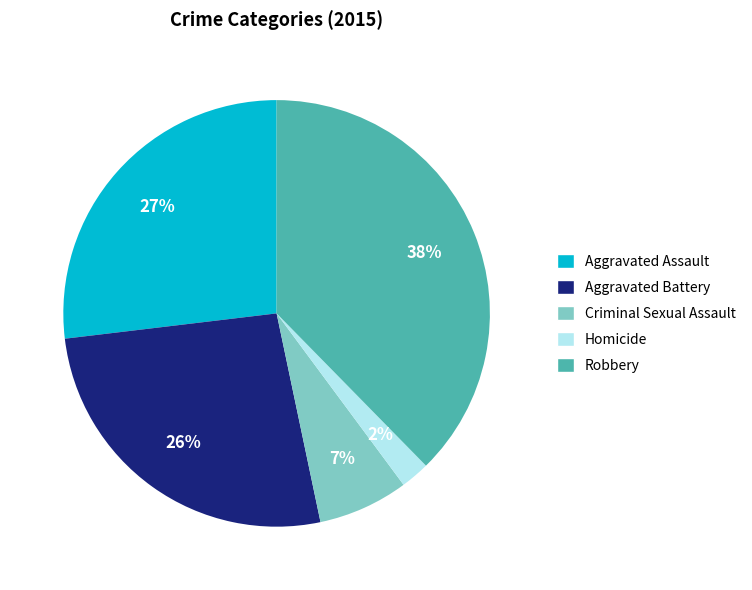

How many slices are in this pie chart?

5